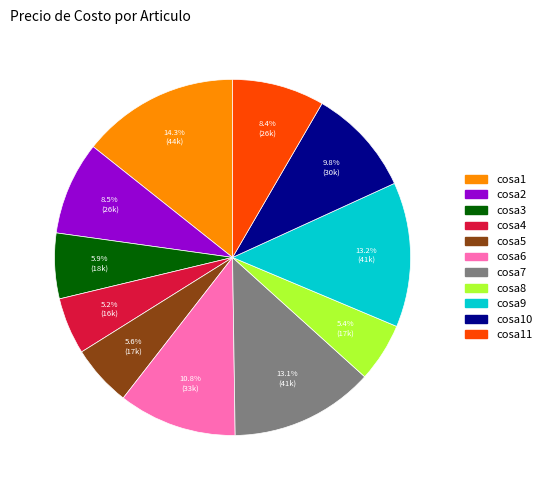

Is there a majority slice in this chart?

No